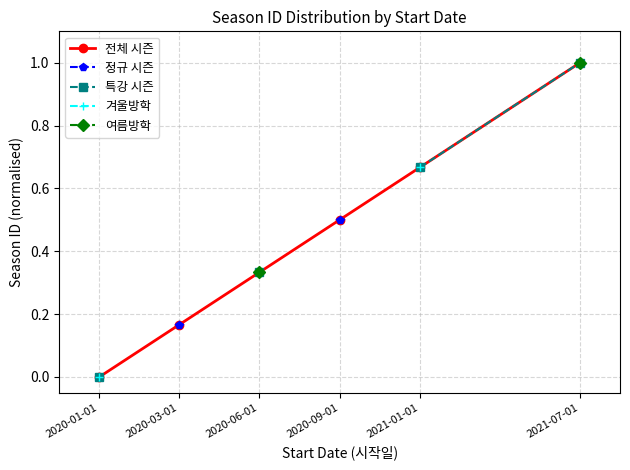

List the labels in order of value, smallest first.

2020-01-01, 2020-03-01, 2020-06-01, 2020-09-01, 2021-01-01, 2021-07-01